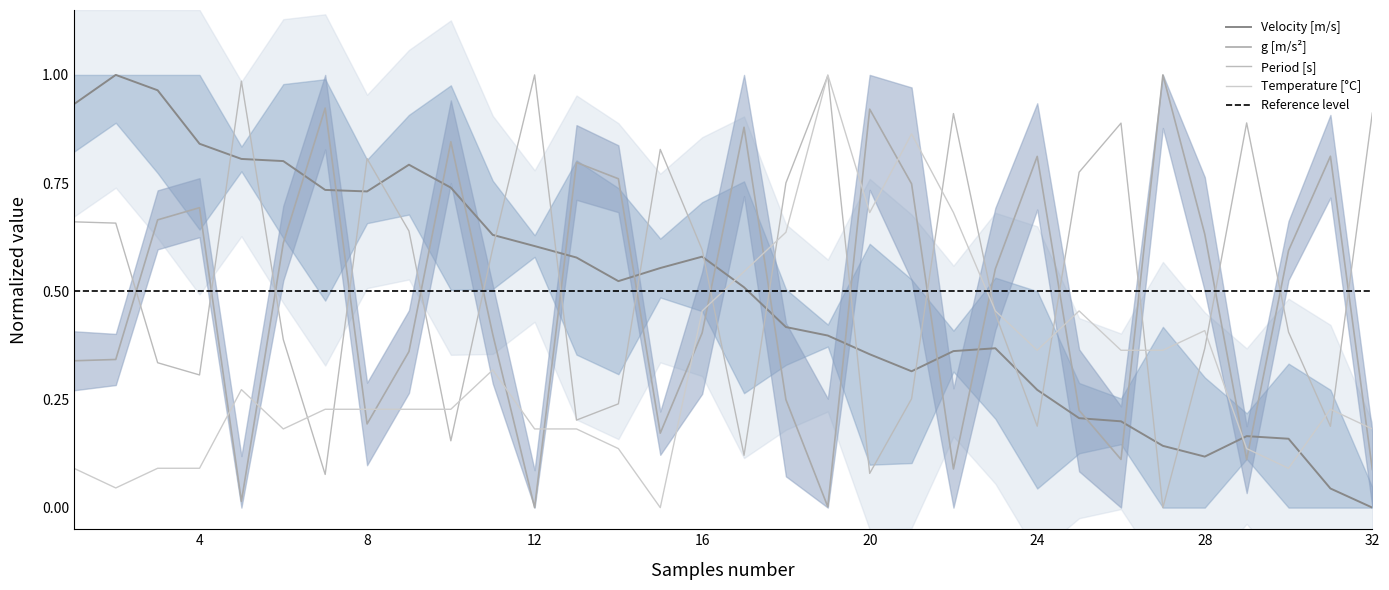

Does the chart display data point markers on the line(s)?

No